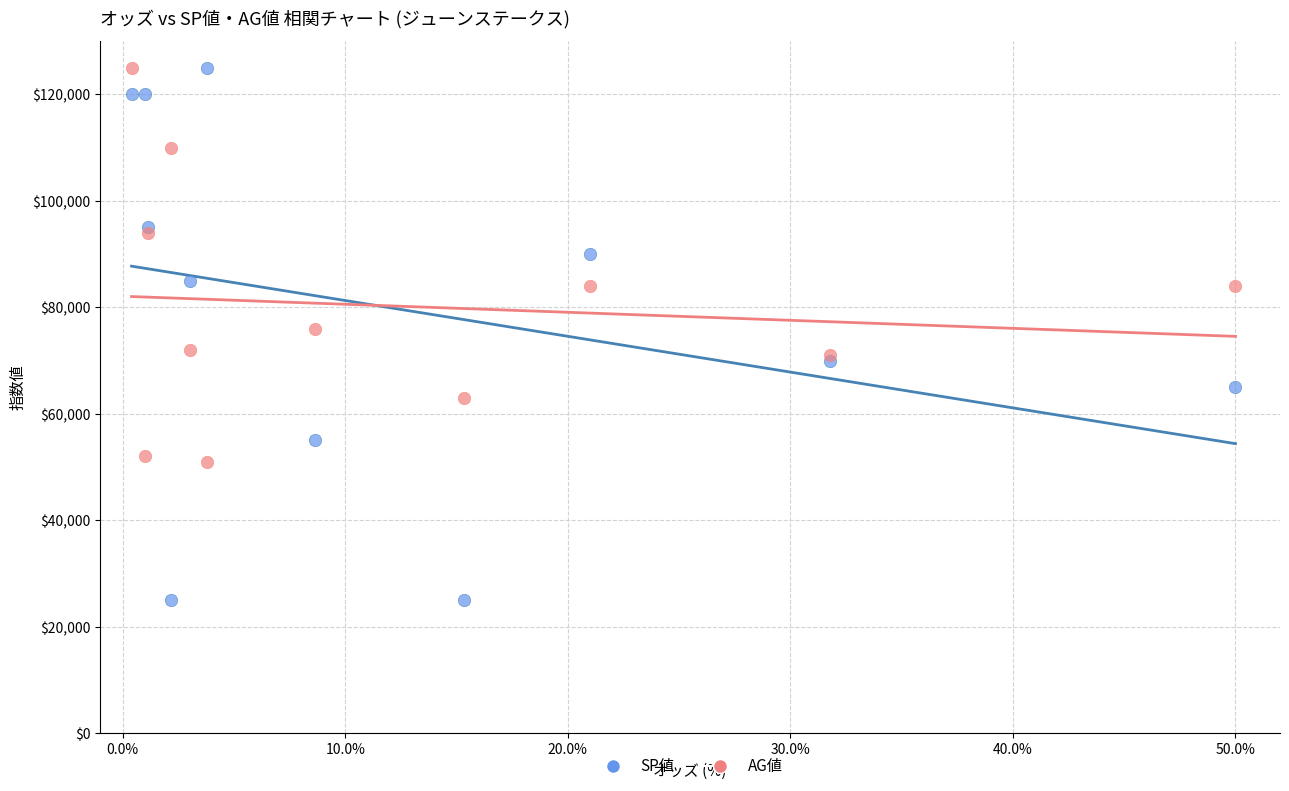

Which series has the largest Y range (max minus min)?

SP値